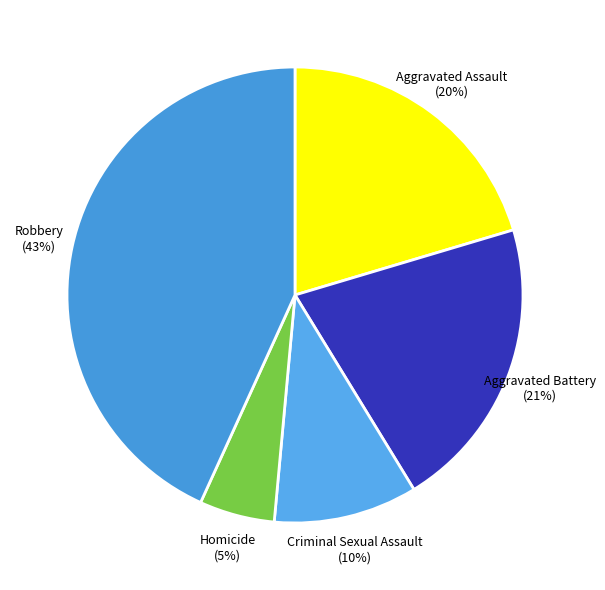

The Homicide slice represents 5% of the pie. True or false?

True